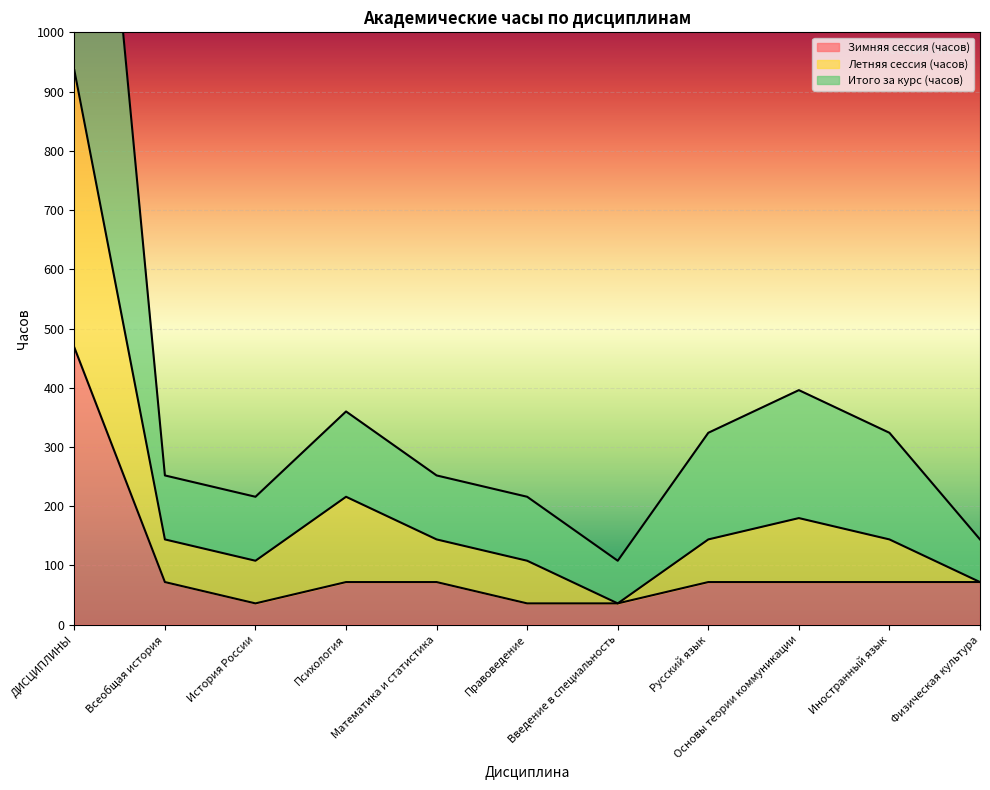

Which category has the lowest value across all series?

История России